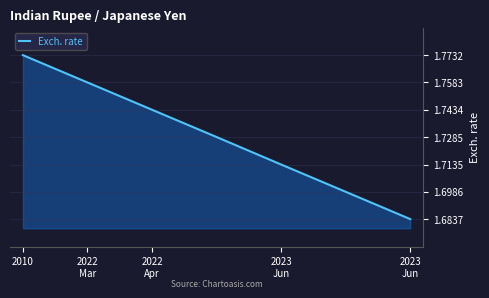

How many values are between 1 and 2?

7